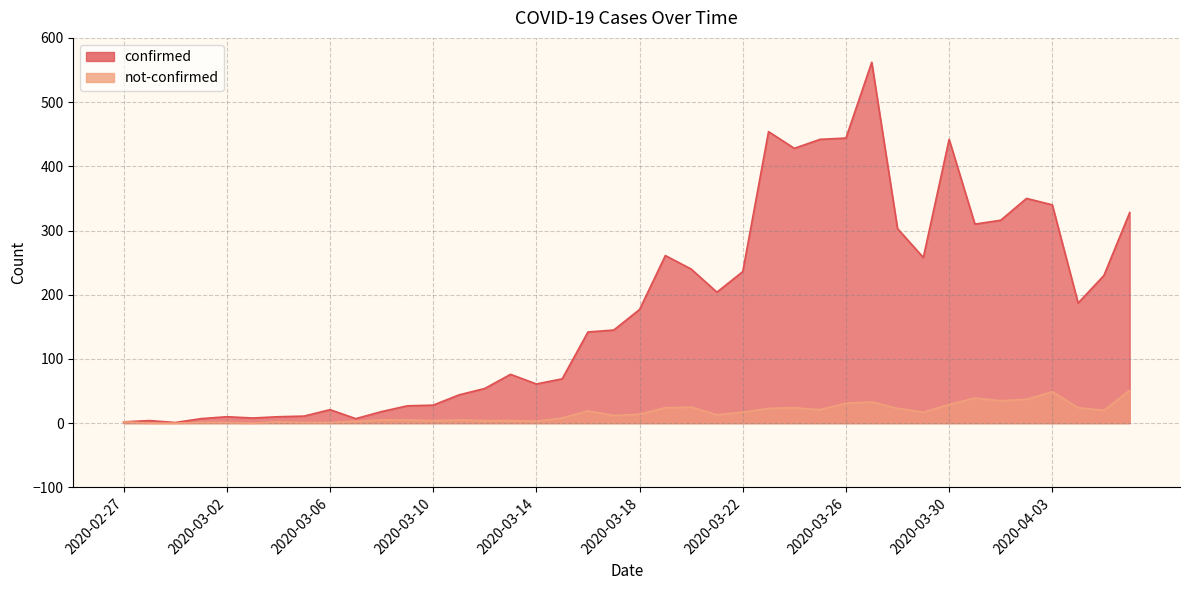

Reading left to right, transcribe all the data shown in this chart.

confirmed: 2020-02-27=2	2020-02-28=4	2020-02-29=1	2020-03-01=7	2020-03-02=10	2020-03-03=8	2020-03-04=10	2020-03-05=11	2020-03-06=21	2020-03-07=7	2020-03-08=18	2020-03-09=27	2020-03-10=28	2020-03-11=44	2020-03-12=54	2020-03-13=76	2020-03-14=61	2020-03-15=69	2020-03-16=142	2020-03-17=145	2020-03-18=177	2020-03-19=261	2020-03-20=240	2020-03-21=204	2020-03-22=236	2020-03-23=454	2020-03-24=428	2020-03-25=442	2020-03-26=444	2020-03-27=562	2020-03-28=303	2020-03-29=258	2020-03-30=442	2020-03-31=310	2020-04-01=316	2020-04-02=350	2020-04-03=340	2020-04-04=187	2020-04-05=230	2020-04-06=328
not-confirmed: 2020-02-27=2	2020-02-28=0	2020-02-29=0	2020-03-01=1	2020-03-02=1	2020-03-03=0	2020-03-04=2	2020-03-05=1	2020-03-06=1	2020-03-07=3	2020-03-08=5	2020-03-09=5	2020-03-10=4	2020-03-11=5	2020-03-12=4	2020-03-13=4	2020-03-14=3	2020-03-15=8	2020-03-16=19	2020-03-17=12	2020-03-18=14	2020-03-19=24	2020-03-20=25	2020-03-21=13	2020-03-22=17	2020-03-23=23	2020-03-24=24	2020-03-25=21	2020-03-26=31	2020-03-27=33	2020-03-28=23	2020-03-29=17	2020-03-30=29	2020-03-31=39	2020-04-01=35	2020-04-02=37	2020-04-03=49	2020-04-04=24	2020-04-05=20	2020-04-06=51